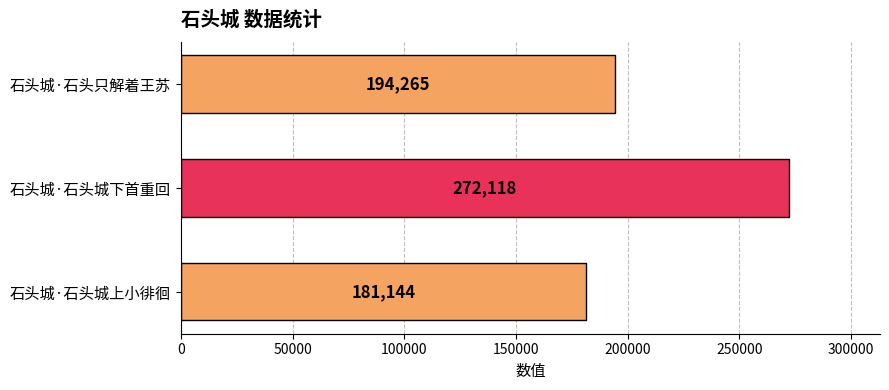

Reading top to bottom, list all the values displayed in this chart.

石头城·石头只解着王苏=194265	石头城·石头城下首重回=272118	石头城·石头城上小徘徊=181144